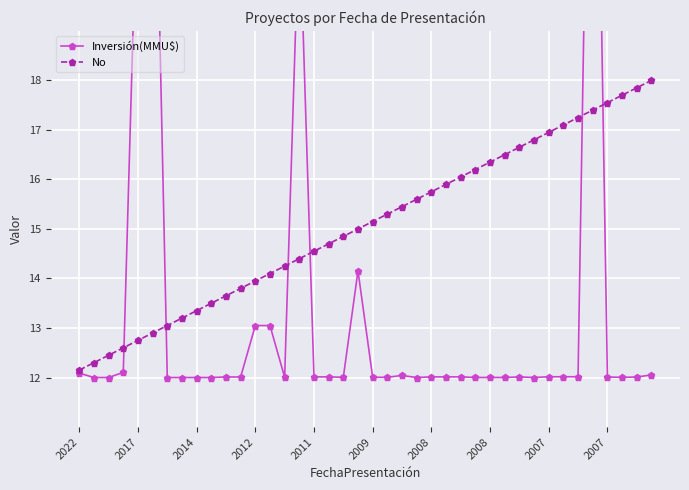

At which category does the chart reach its peak across all series?

35